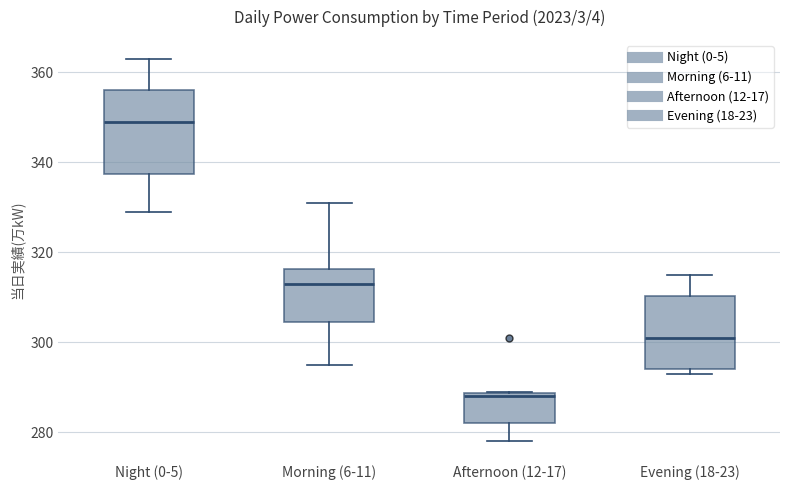

Comparing the boxes themselves (not the whiskers), which one is the tallest?

Night (0-5)